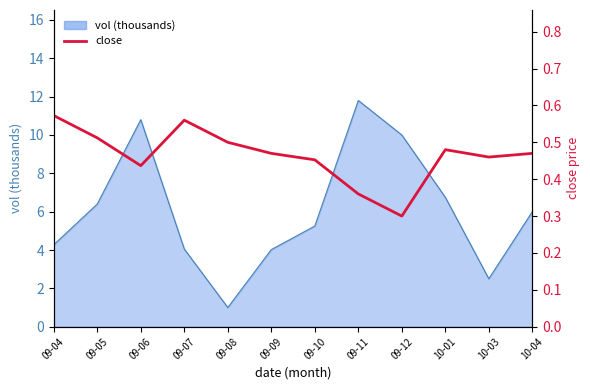

The value at 09-05 is 0.3. True or false?

False